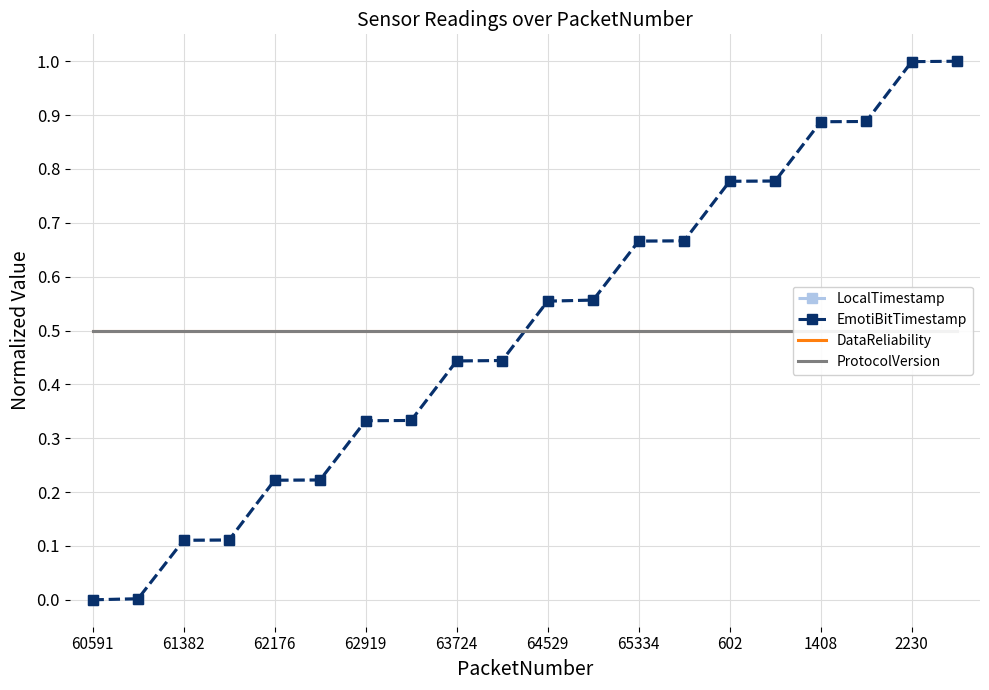

Is it true that EmotiBitTimestamp equals 0.1 at 61382?

True